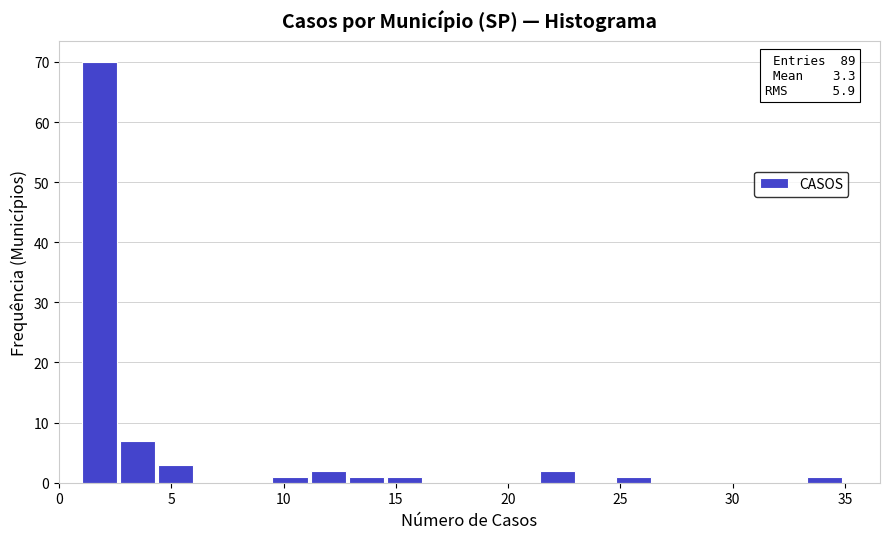

Around what value on the x-axis is the tallest bar? Give the approximate position of its centre, as read against the axis.

2.0